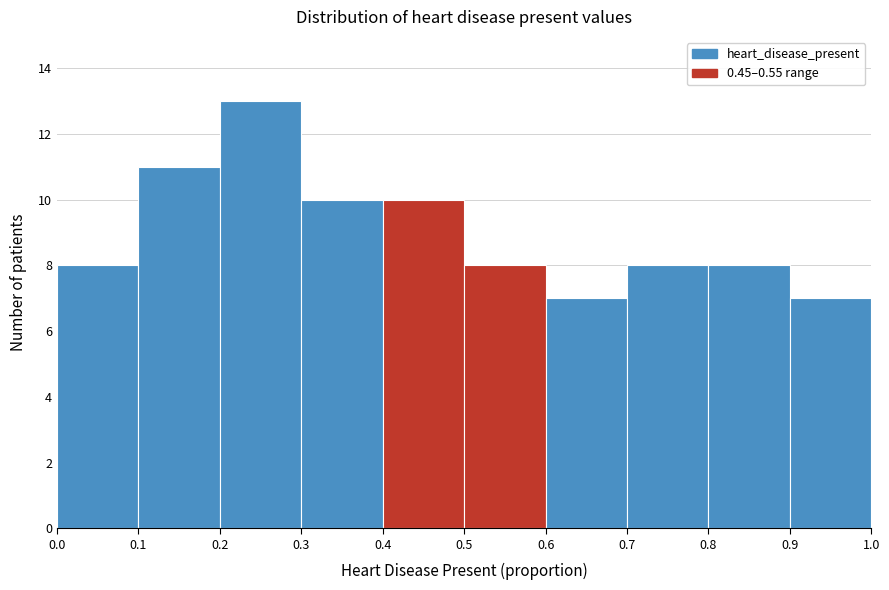

Which range on the x-axis has the tallest bar?

0.2 to 0.3